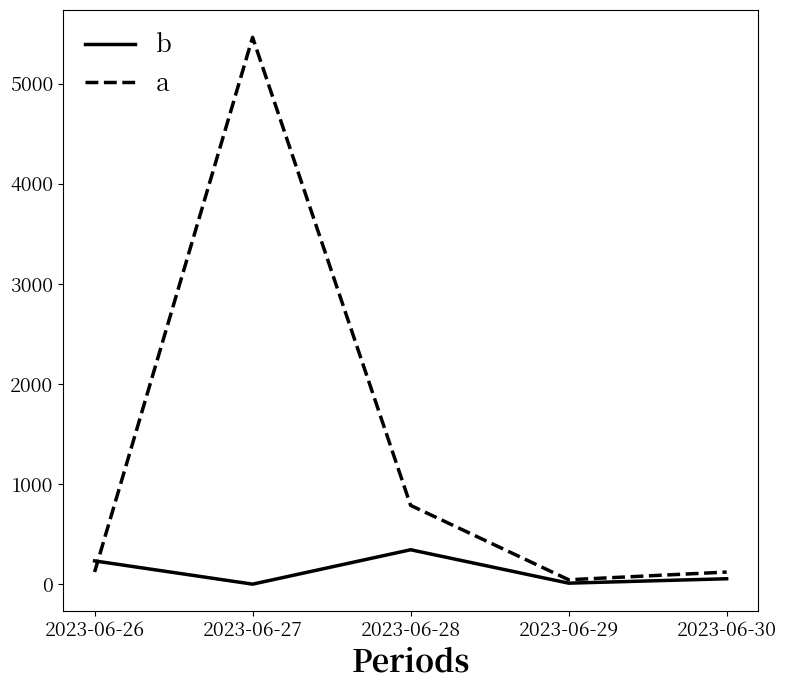

True or false: b has more than 2 interior local peaks.

False